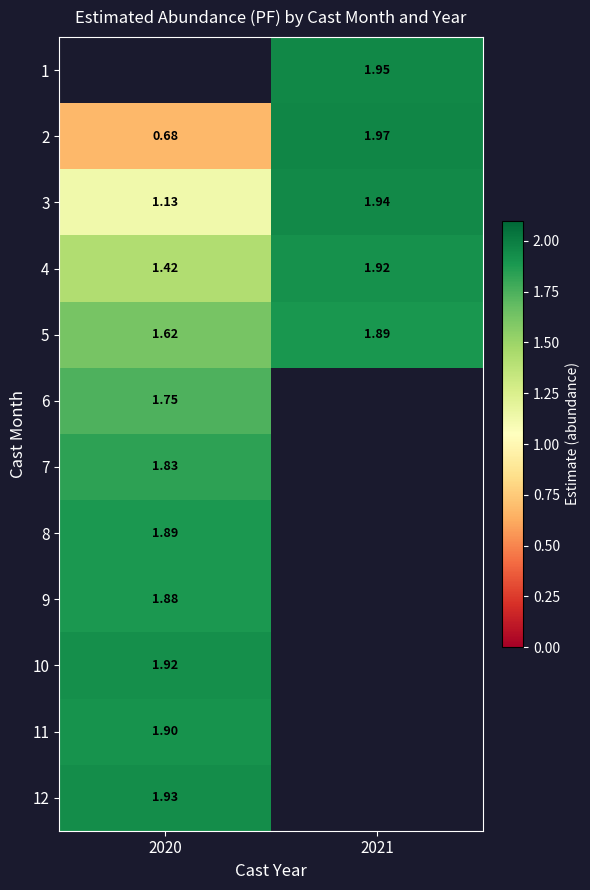

Between 2020 and 2021, which is larger?

2021